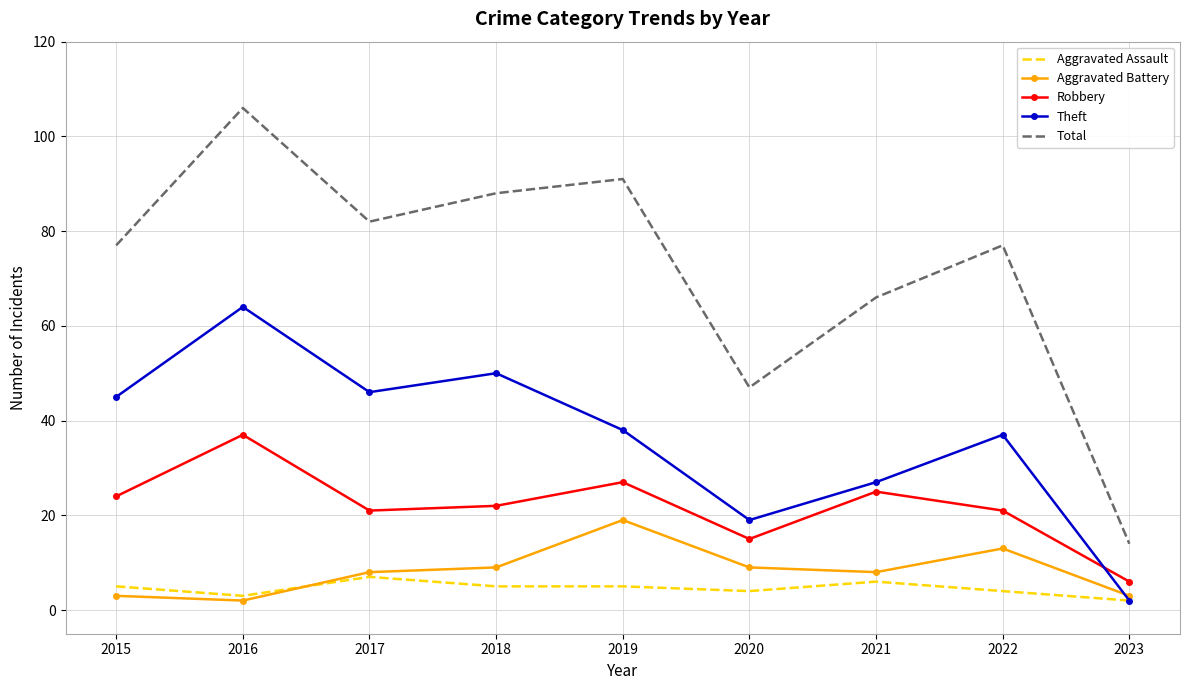

Rank the series at 2019 from lowest to highest value.

Aggravated Assault, Aggravated Battery, Robbery, Theft, Total